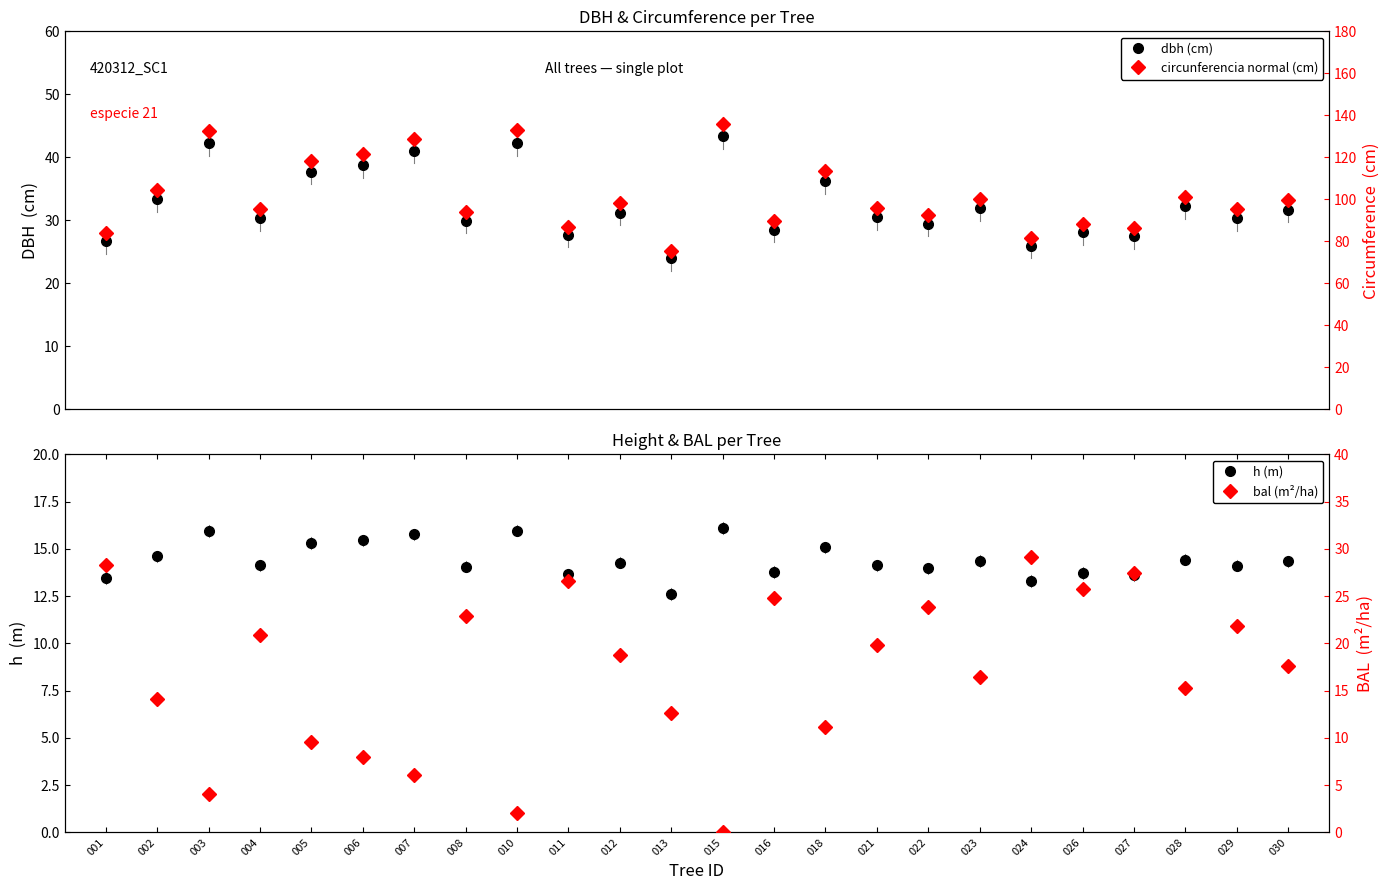

At which label does dbh (cm) reach its minimum?

013